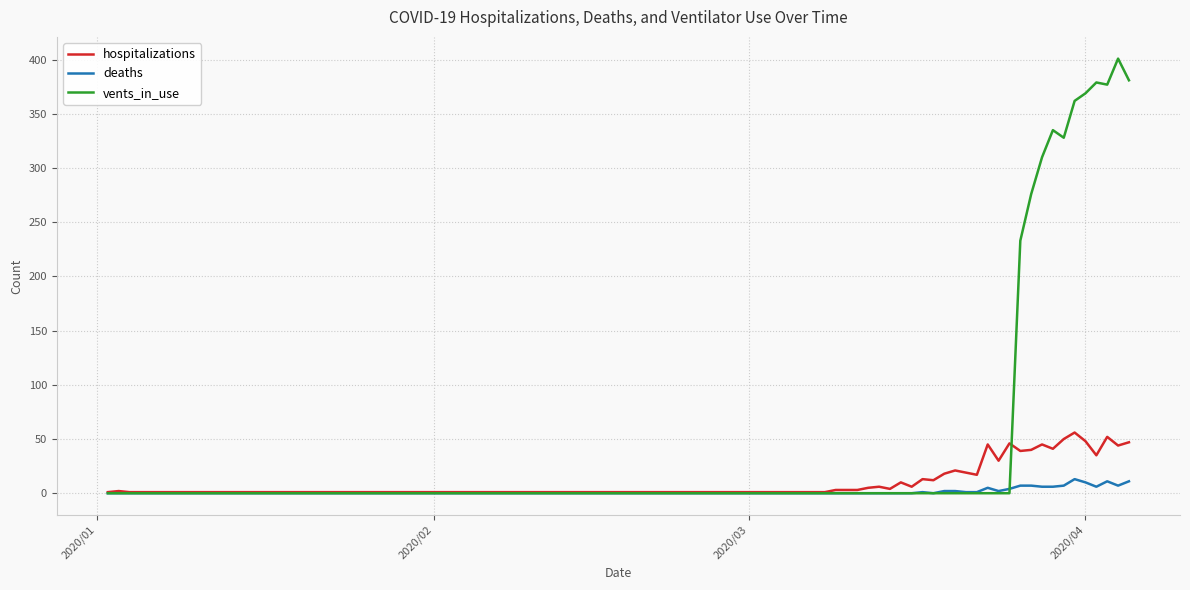

Rank the series by their average value, from lowest to highest.

deaths, hospitalizations, vents_in_use